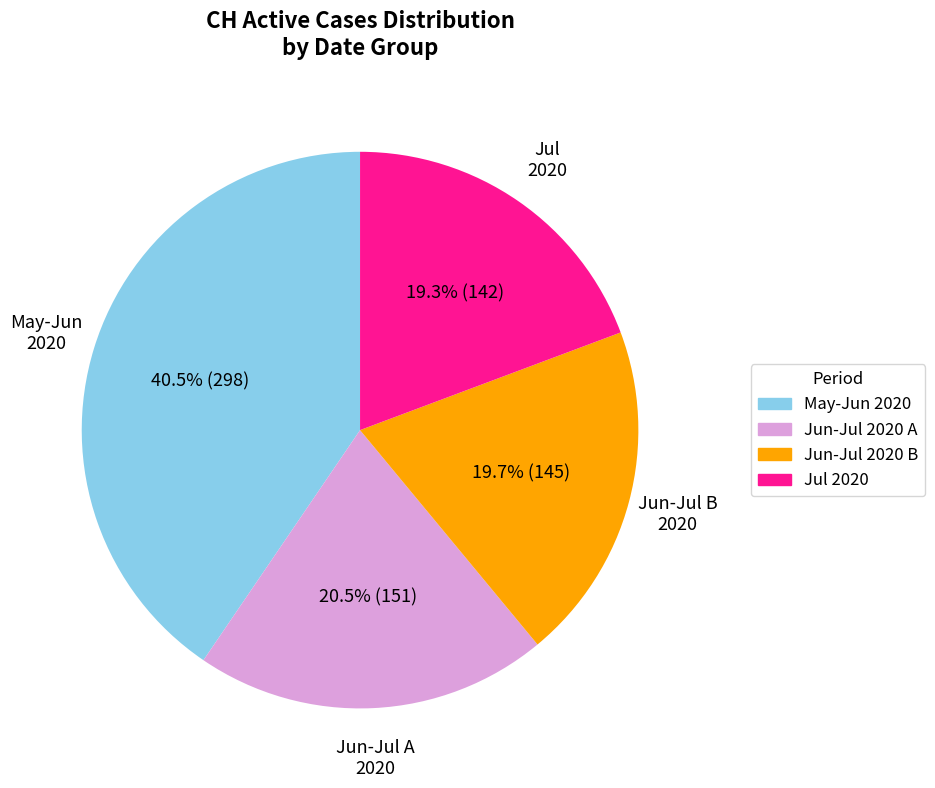

Does any single category account for the majority?

No